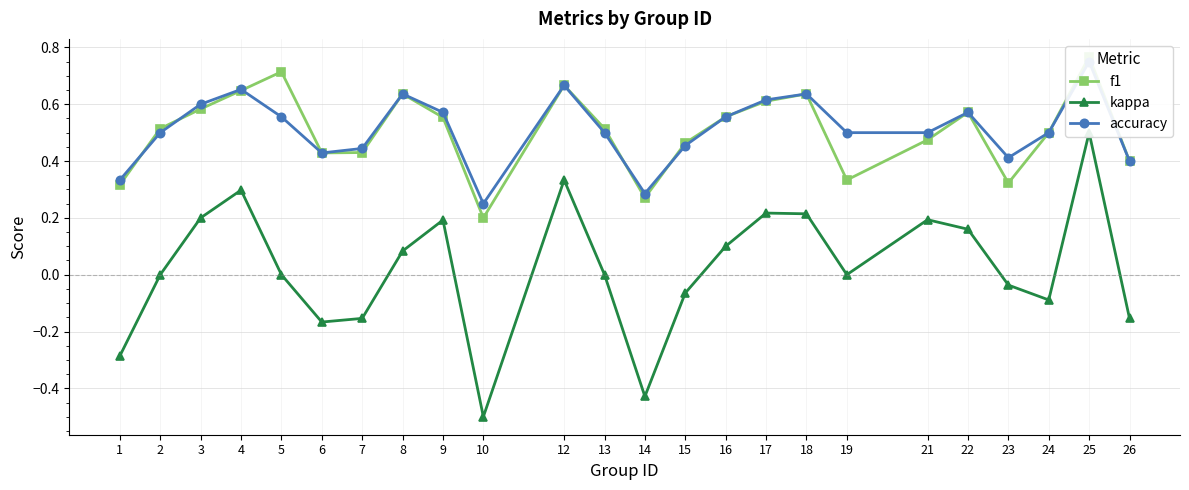

Reading right to left, transcribe all the data shown in this chart.

f1: 0.4	0.8	0.5	0.3	0.6	0.5	0.3	0.6	0.6	0.6	0.5	0.3	0.5	0.7	0.2	0.6	0.6	0.4	0.4	0.7	0.6	0.6	0.5	0.3
kappa: -0.2	0.5	-0.1	-0.0	0.2	0.2	0.0	0.2	0.2	0.1	-0.1	-0.4	0.0	0.3	-0.5	0.2	0.1	-0.2	-0.2	0.0	0.3	0.2	0.0	-0.3
accuracy: 0.4	0.8	0.5	0.4	0.6	0.5	0.5	0.6	0.6	0.6	0.5	0.3	0.5	0.7	0.2	0.6	0.6	0.4	0.4	0.6	0.7	0.6	0.5	0.3